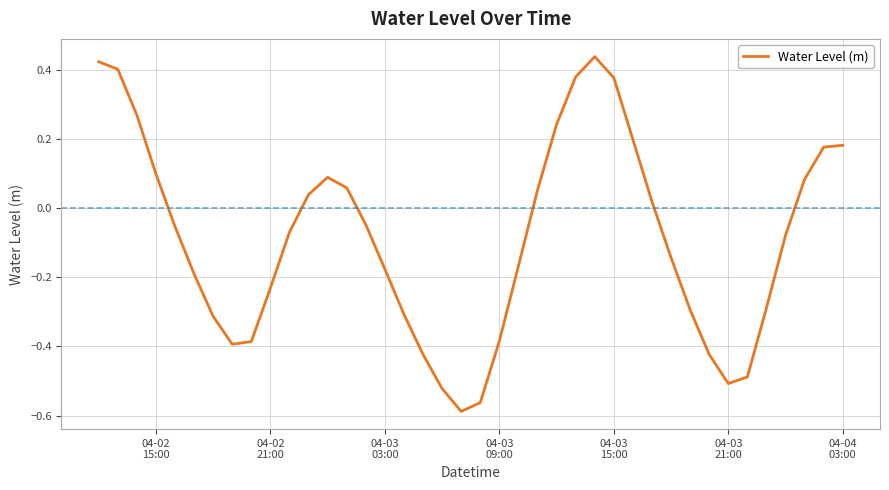

What is the difference between the maximum and second lowest values?

1.0